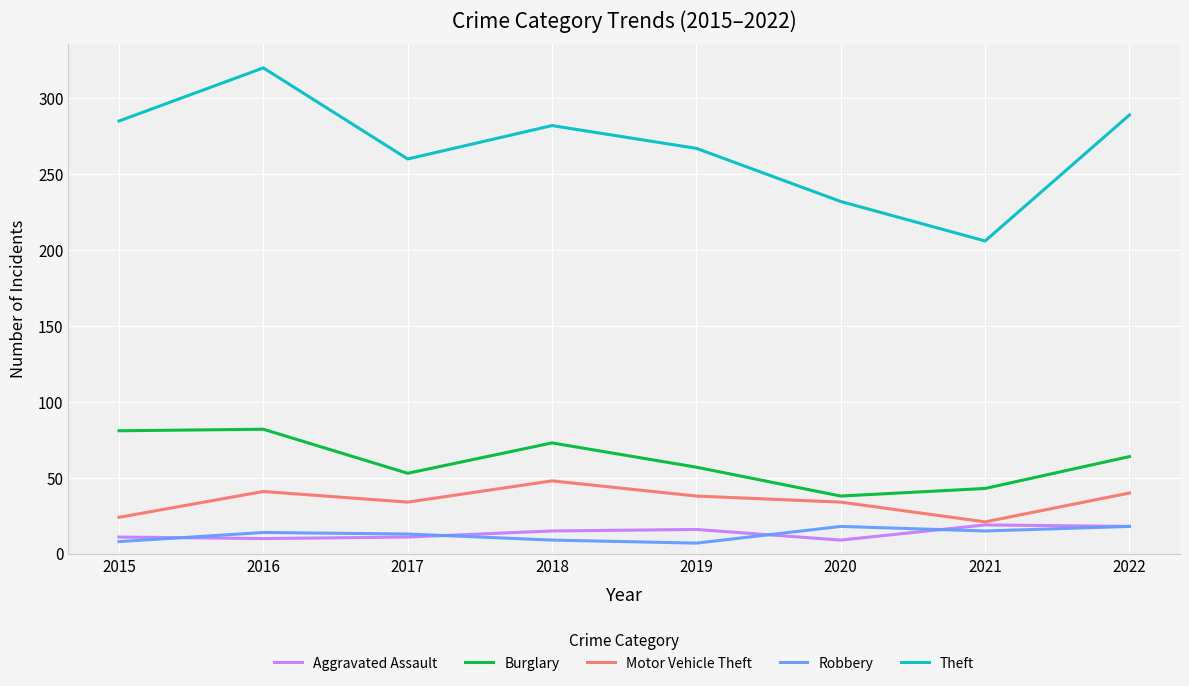

Read the Aggravated Assault value at 2018.

15